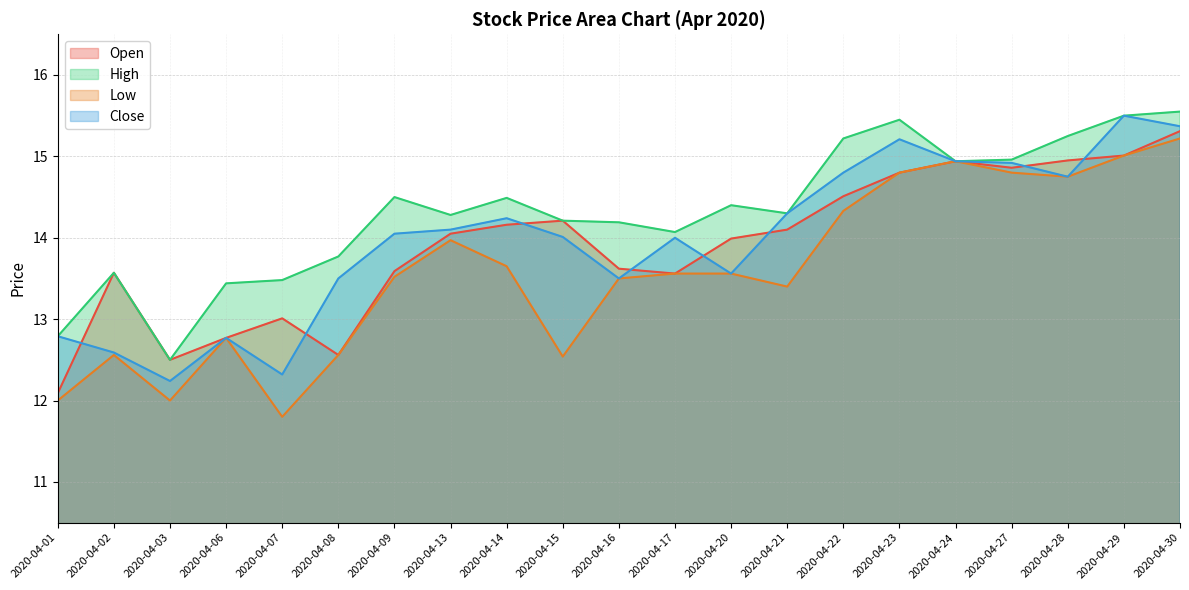

Reading left to right, transcribe all the data shown in this chart.

Open: 12.1	13.6	12.5	12.8	13.0	12.6	13.6	14.1	14.2	14.2	13.6	13.6	14.0	14.1	14.5	14.8	14.9	14.9	14.9	15.0	15.3
High: 12.8	13.6	12.5	13.4	13.5	13.8	14.5	14.3	14.5	14.2	14.2	14.1	14.4	14.3	15.2	15.4	14.9	15.0	15.2	15.5	15.6
Low: 12.0	12.6	12.0	12.8	11.8	12.6	13.5	14.0	13.7	12.5	13.5	13.6	13.6	13.4	14.3	14.8	14.9	14.8	14.8	15.0	15.2
Close: 12.8	12.6	12.2	12.8	12.3	13.5	14.1	14.1	14.2	14.0	13.5	14.0	13.6	14.3	14.8	15.2	14.9	14.9	14.8	15.5	15.4